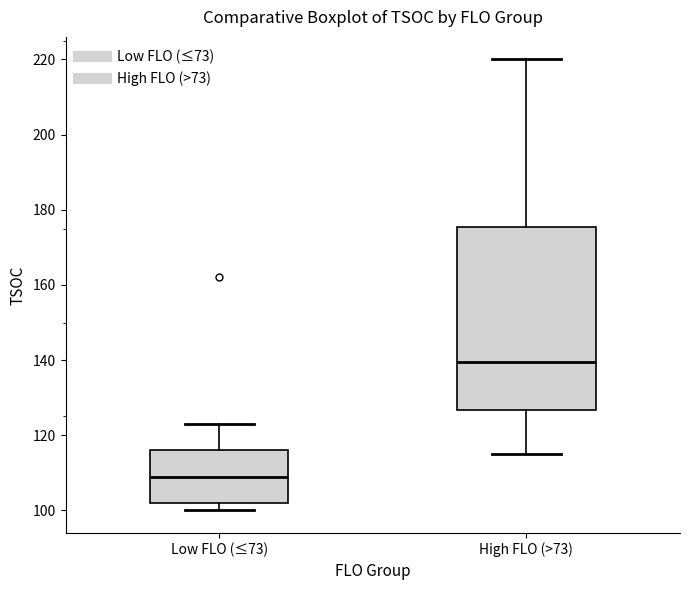

Reading left to right, read every box against the y-axis: the position of its median line, the range the box covers, and the ends of its whiskers. The values are not printed on the chart, so give them approximately, as read against the axis.

Low FLO (≤73): median 110, box 102 to 116, whiskers 100 to 124
High FLO (>73): median 140, box 126 to 176, whiskers 116 to 220